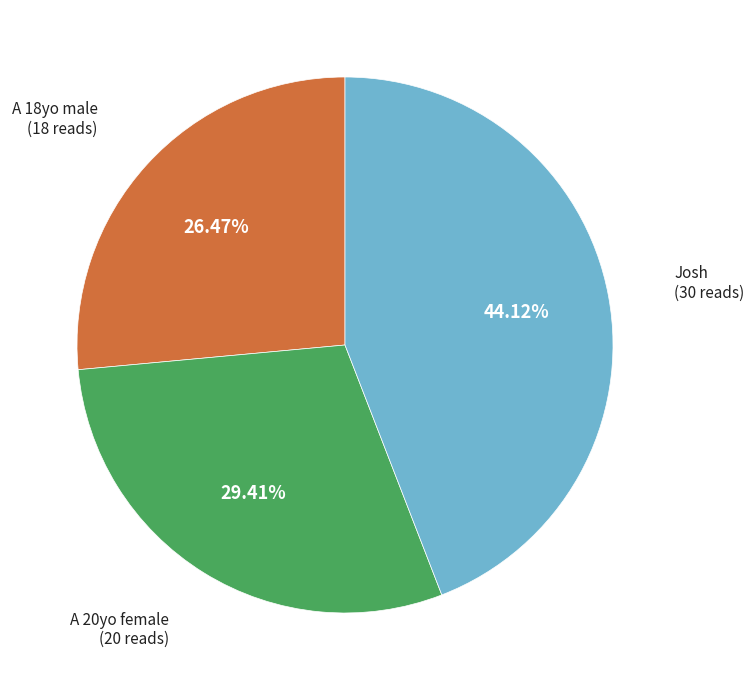

Is there a majority slice in this chart?

No